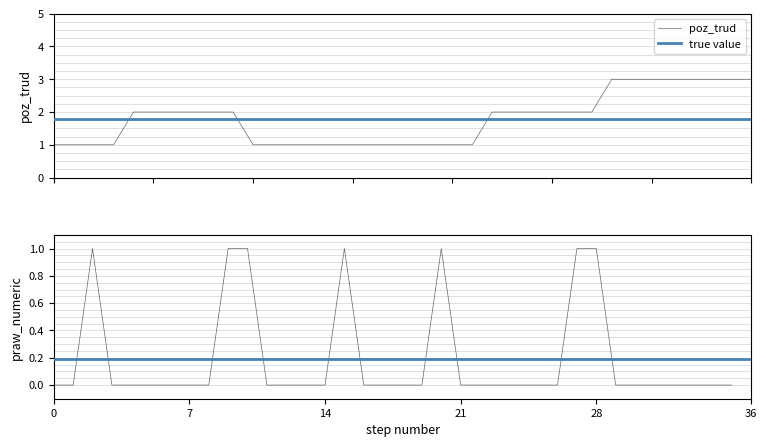

What is the spread (max minus min) of values at 33?

3